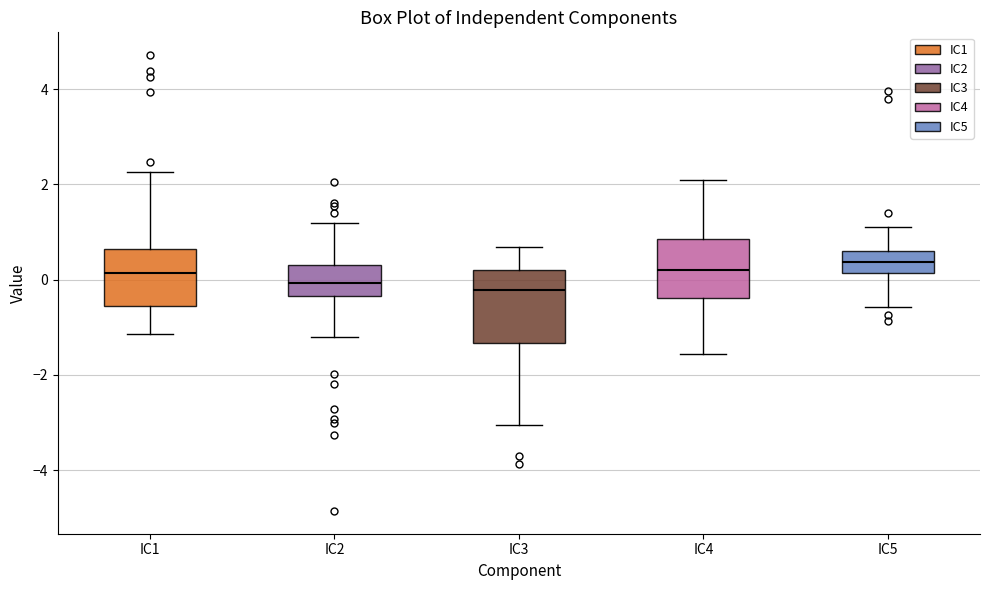

Reading left to right, read every box against the y-axis: the position of its median line, the range the box covers, and the ends of its whiskers. The values are not printed on the chart, so give them approximately, as read against the axis.

IC1: median 0.2, box -0.6 to 0.6, whiskers -1.2 to 2.2
IC2: median 0.0, box -0.4 to 0.4, whiskers -1.2 to 1.2
IC3: median -0.2, box -1.4 to 0.2, whiskers -3.0 to 0.6
IC4: median 0.2, box -0.4 to 0.8, whiskers -1.6 to 2.0
IC5: median 0.4, box 0.2 to 0.6, whiskers -0.6 to 1.2